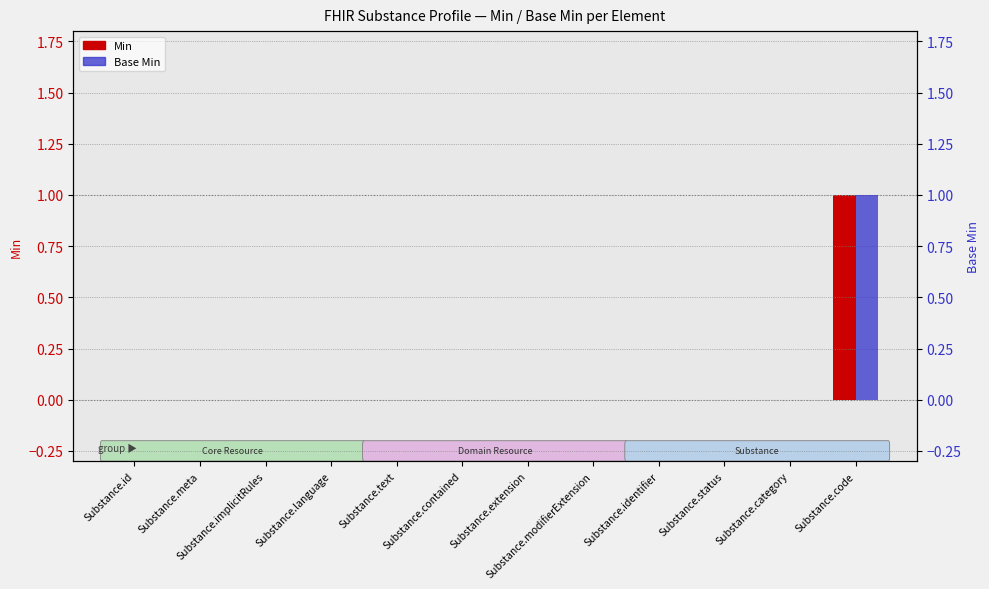

How many data points does each series have?

12